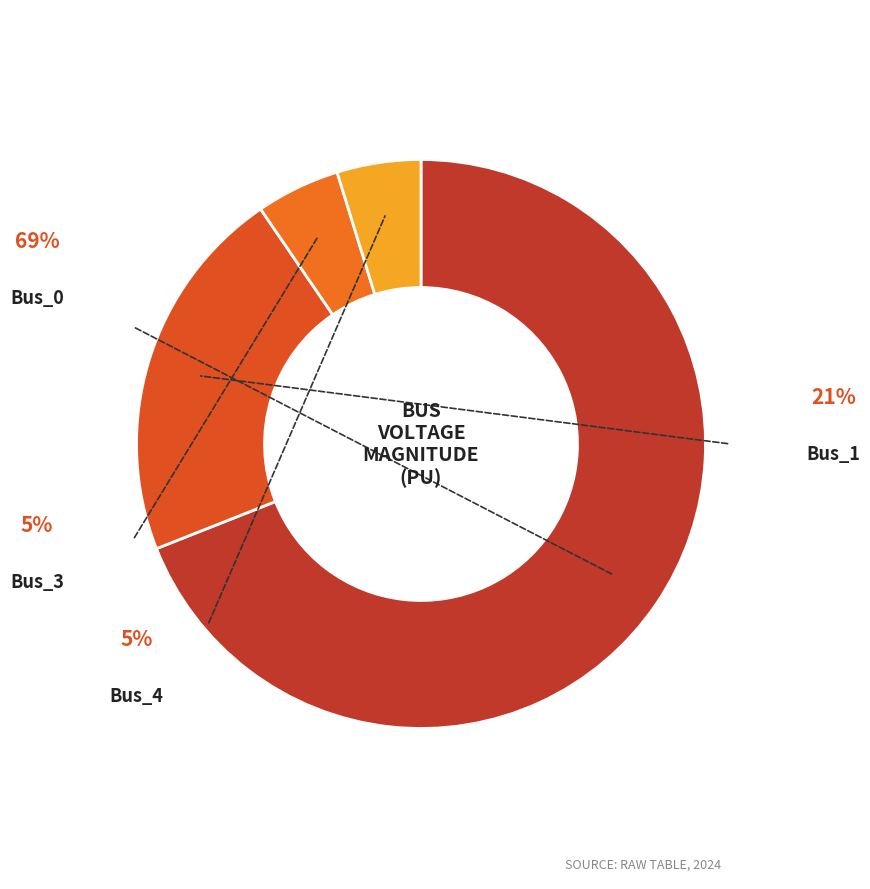

Count the number of slices in the pie.

4